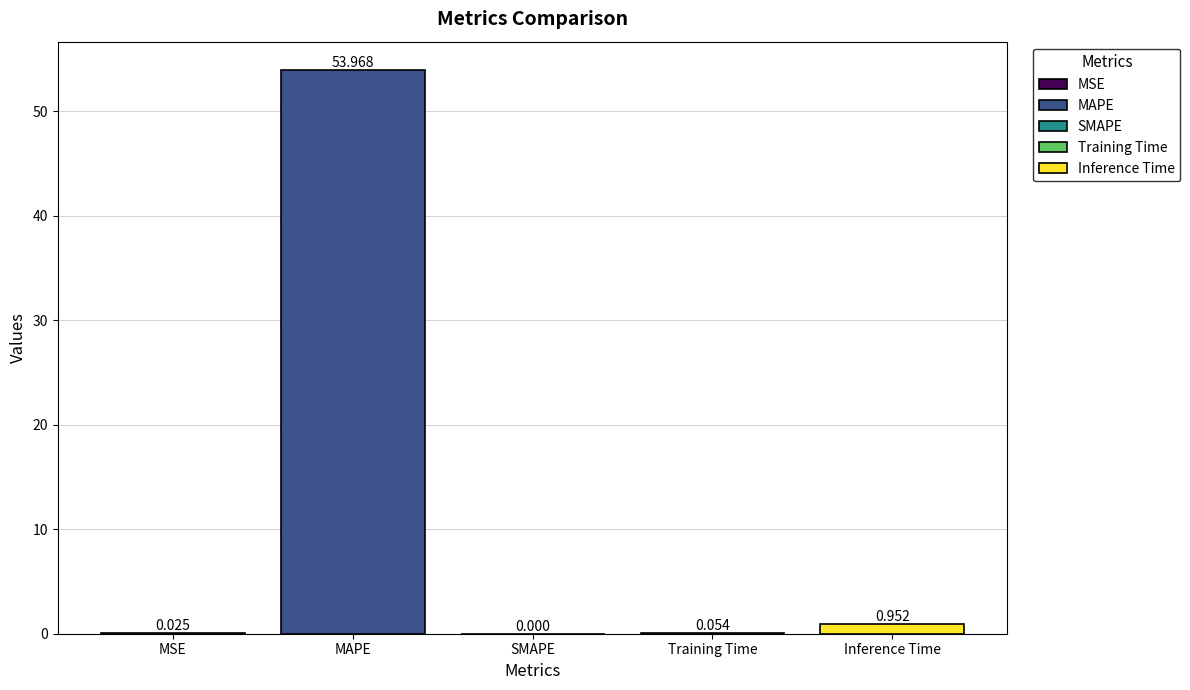

Where is the data nearest to the value 26?

Inference Time